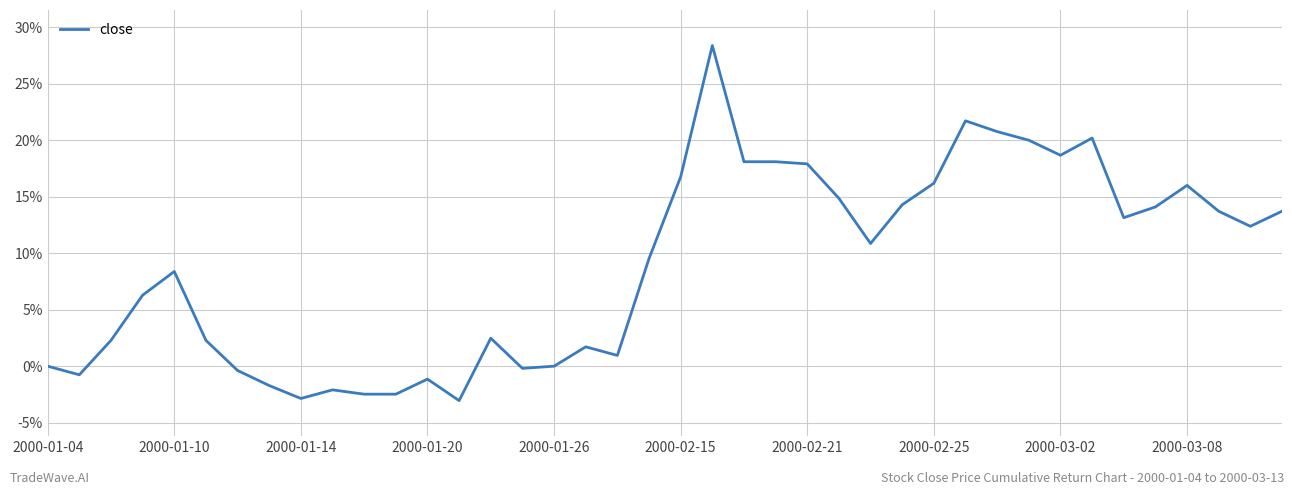

Does the chart display data point markers on the line(s)?

No